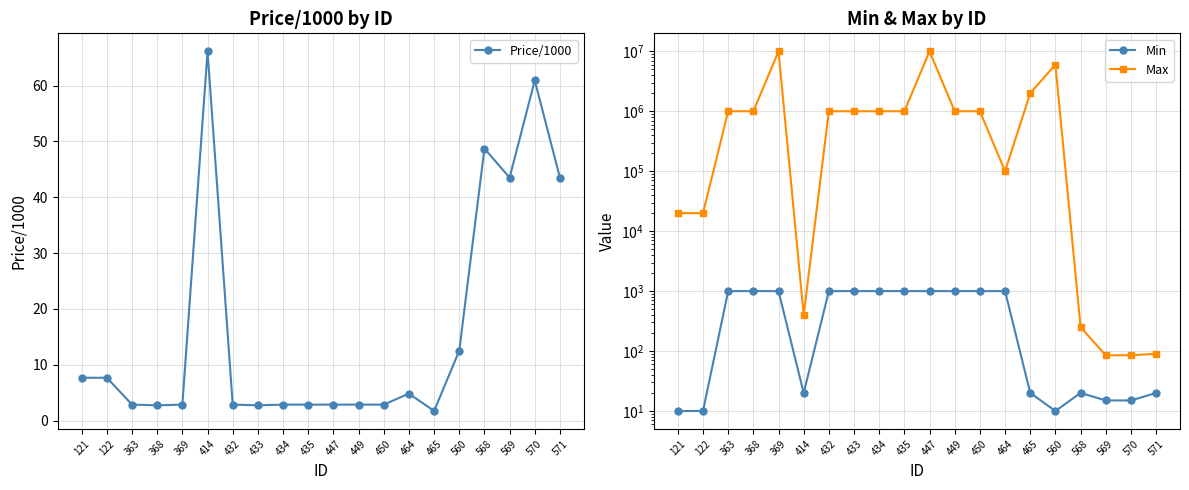

What is the average value of the Price/1000 series?

16.3